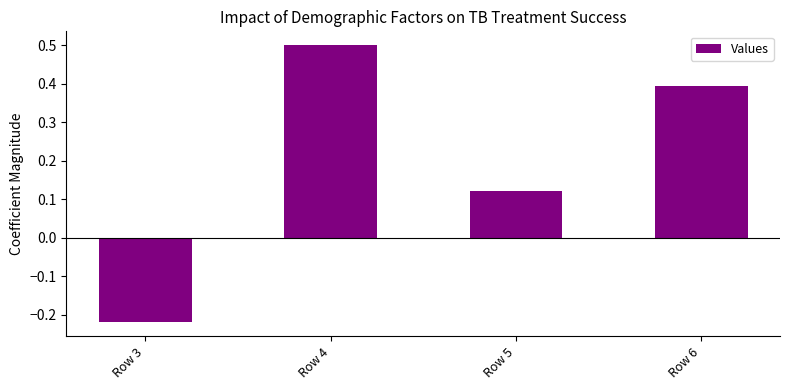

Rank the categories by value from lowest to highest.

Row 3, Row 5, Row 6, Row 4